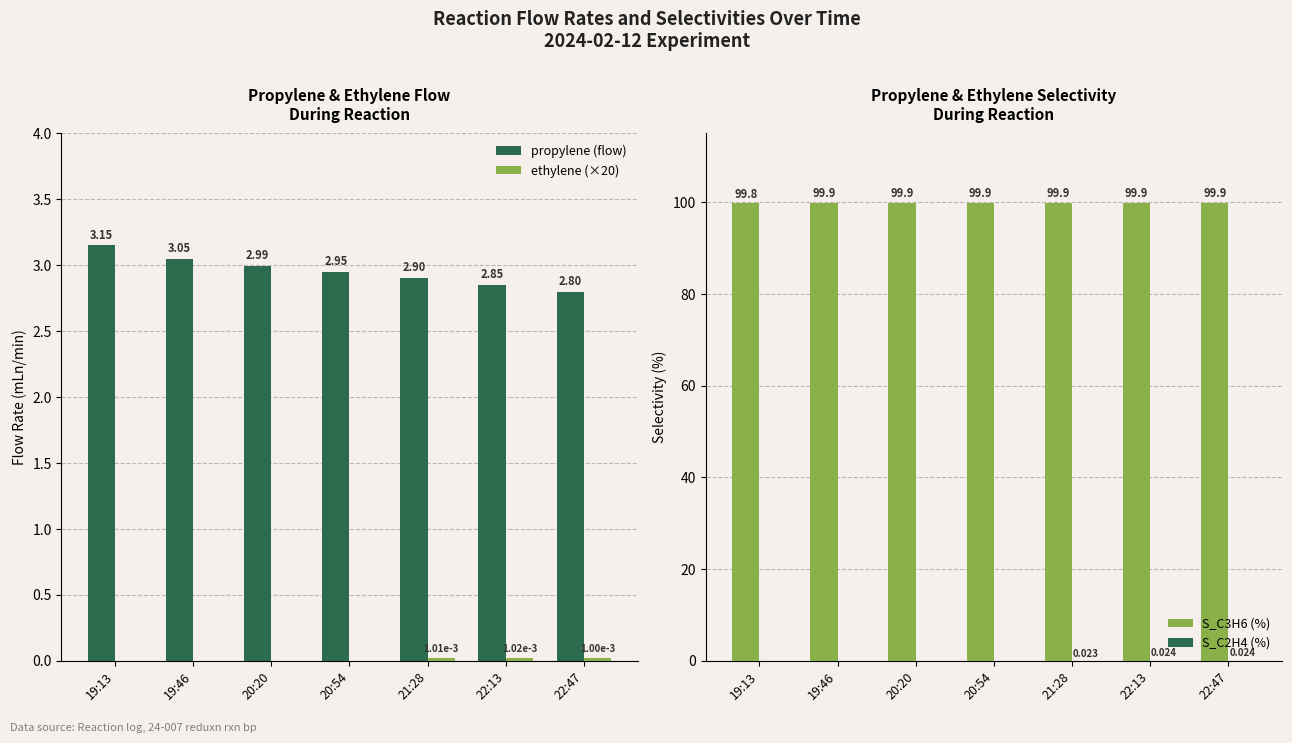

Count the S_C2H4 (%) values in the range 0 to 1.

7